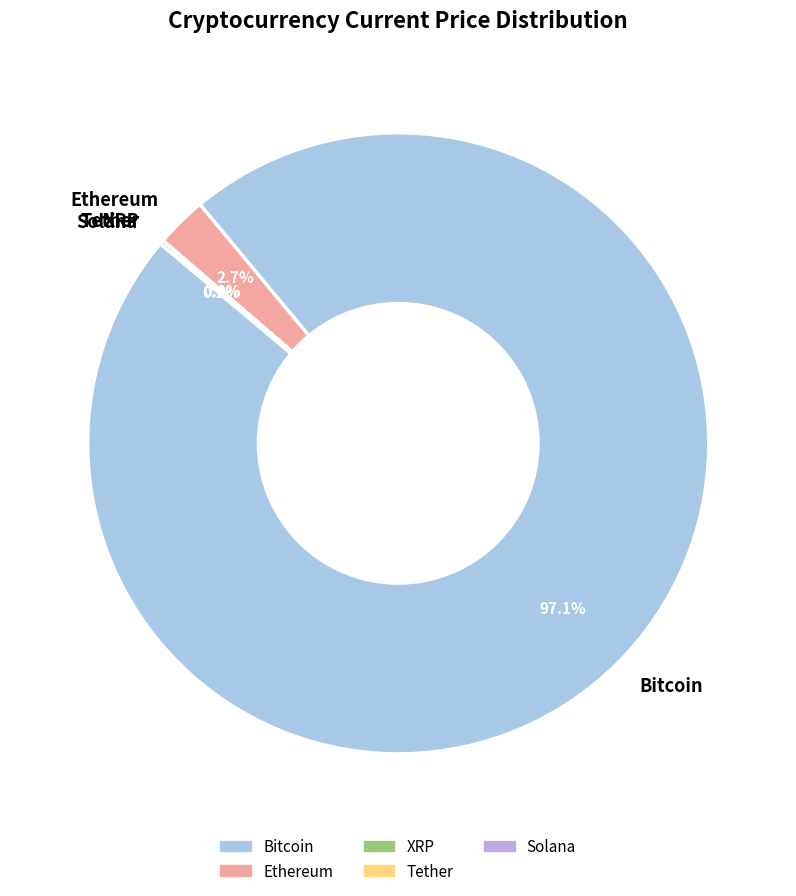

How much of the chart is everything except Ethereum?

97.3%